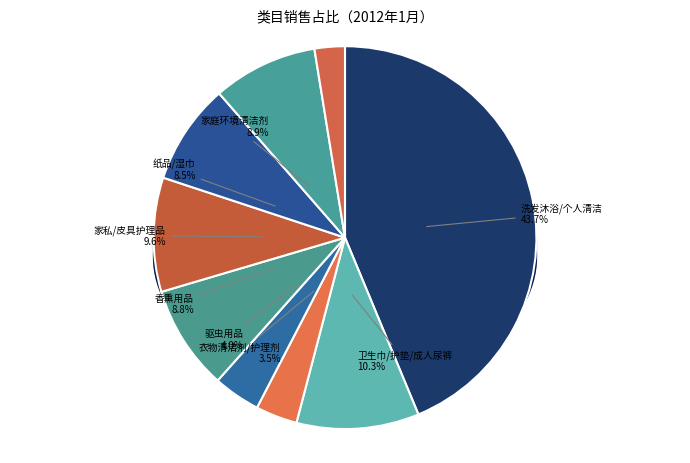

To the nearest percent, what portion does 家私/皮具护理品 represent?

10%